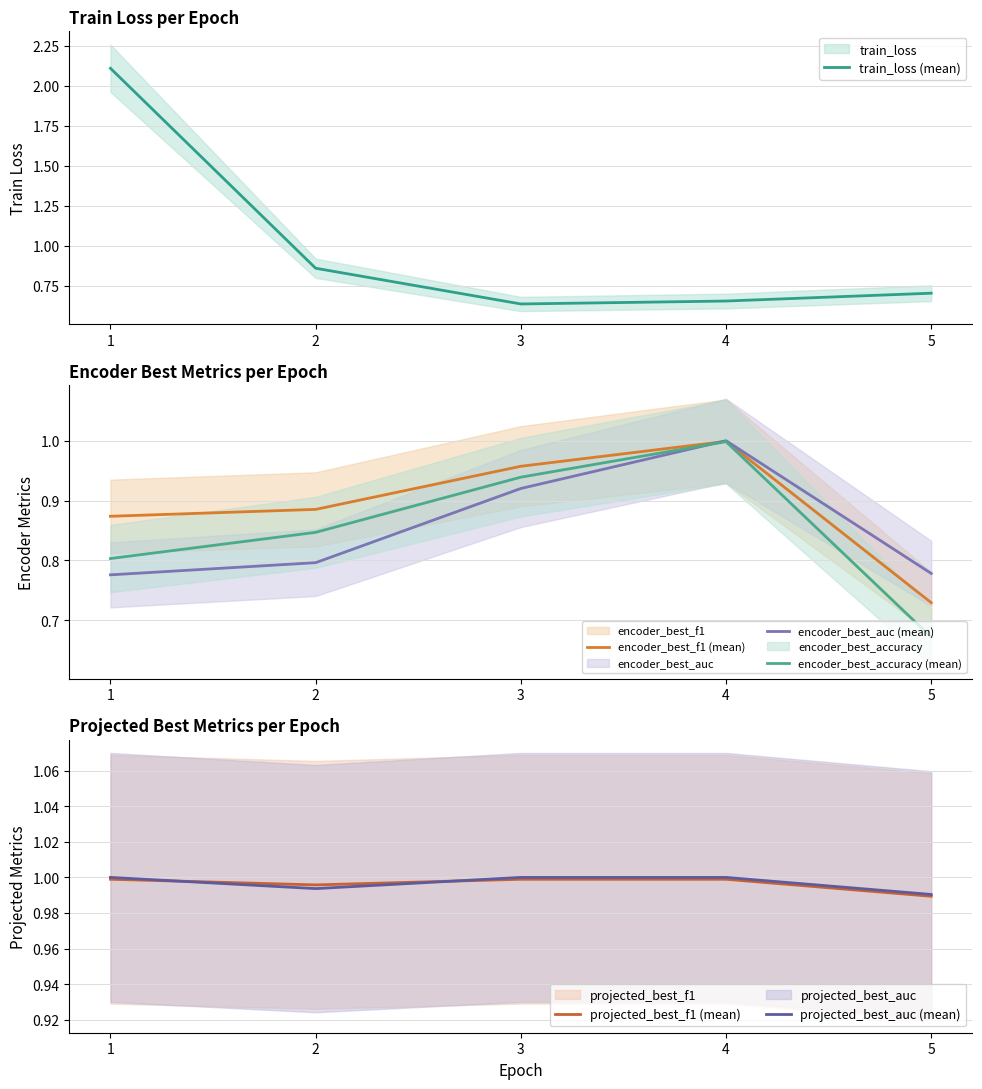

The value of encoder_best_accuracy (mean) at 5 is 0.7. True or false?

True